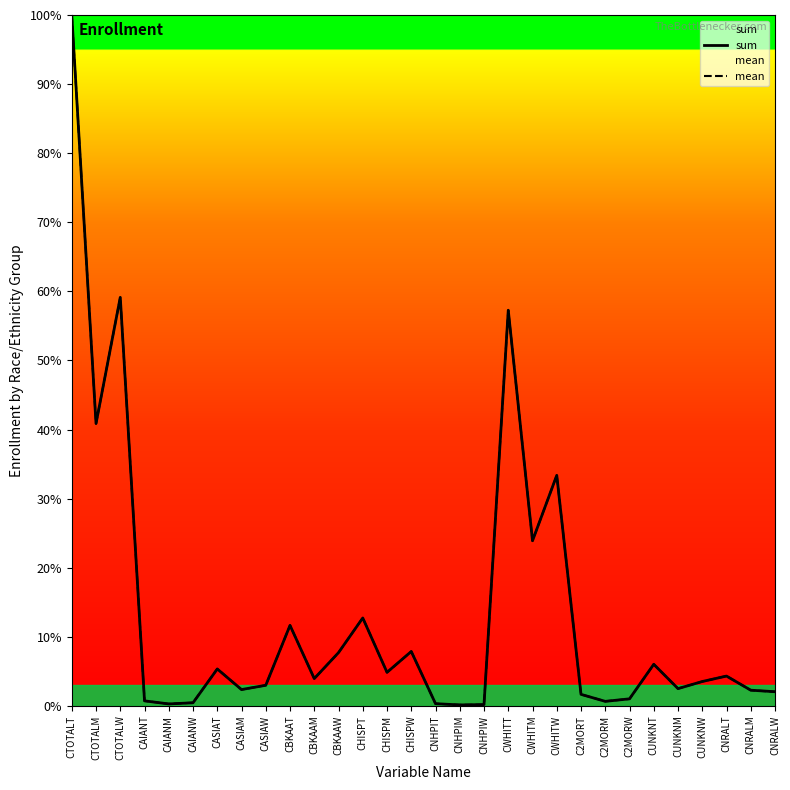

What is the sum of all sum values?

400.0